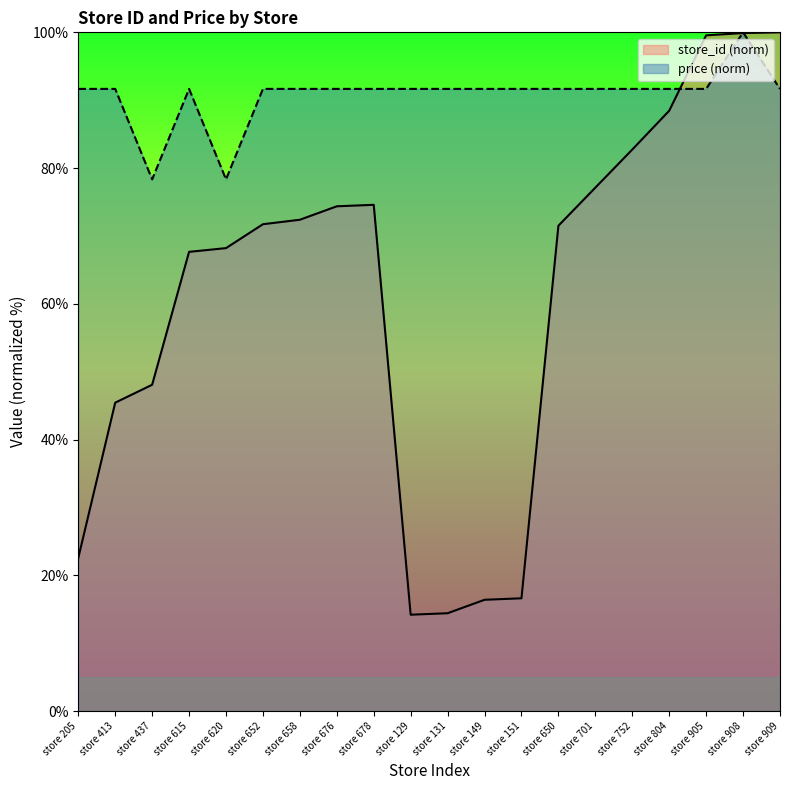

What is the label of the 17th point from the right?

store 615